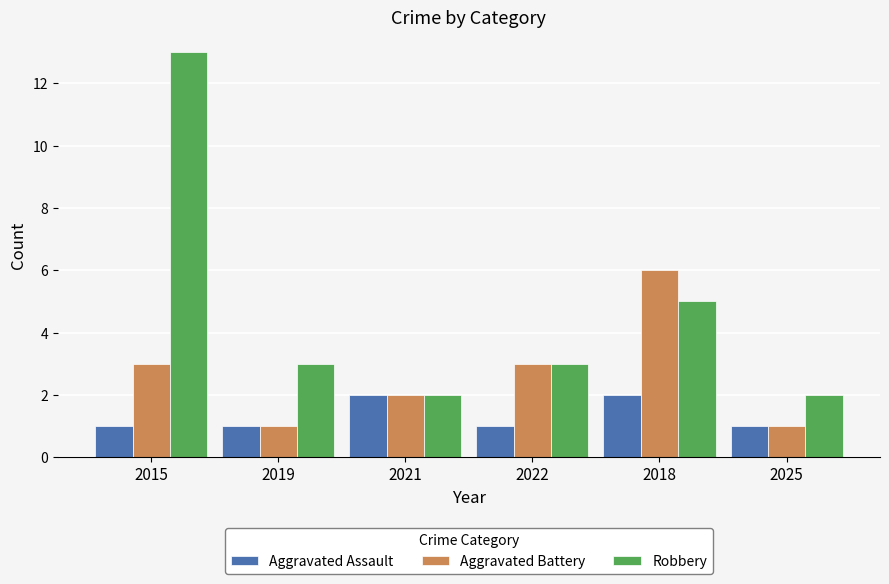

What is the total value across all series at 2018?

13